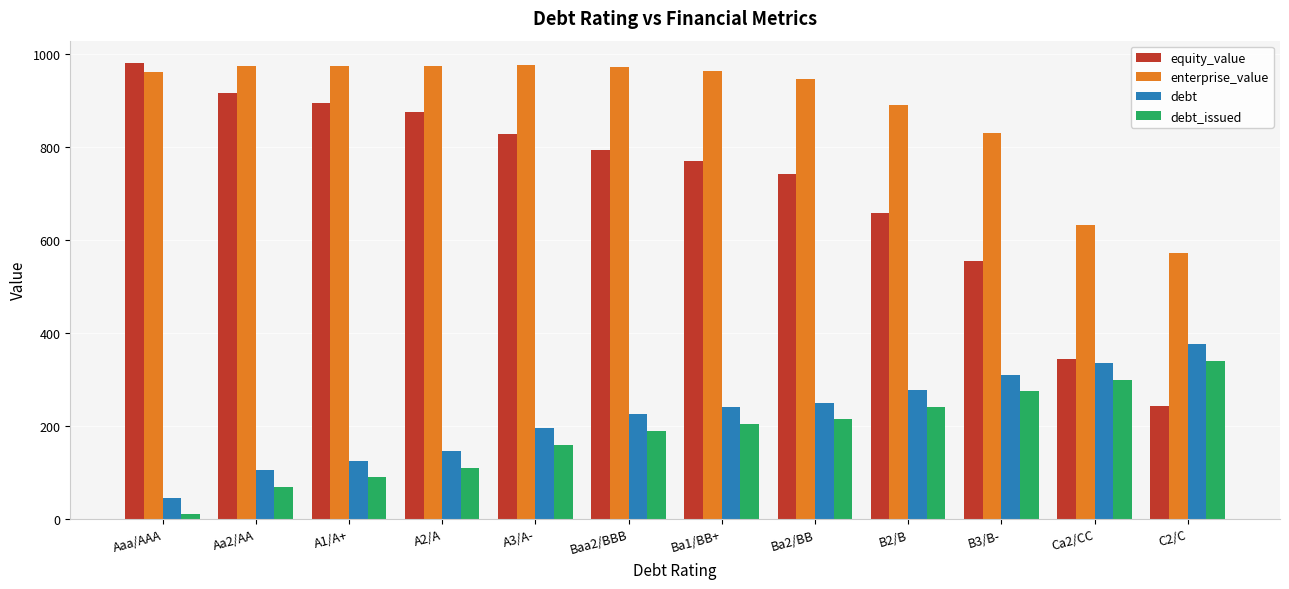

At which category does the chart reach its minimum across all series?

Aaa/AAA